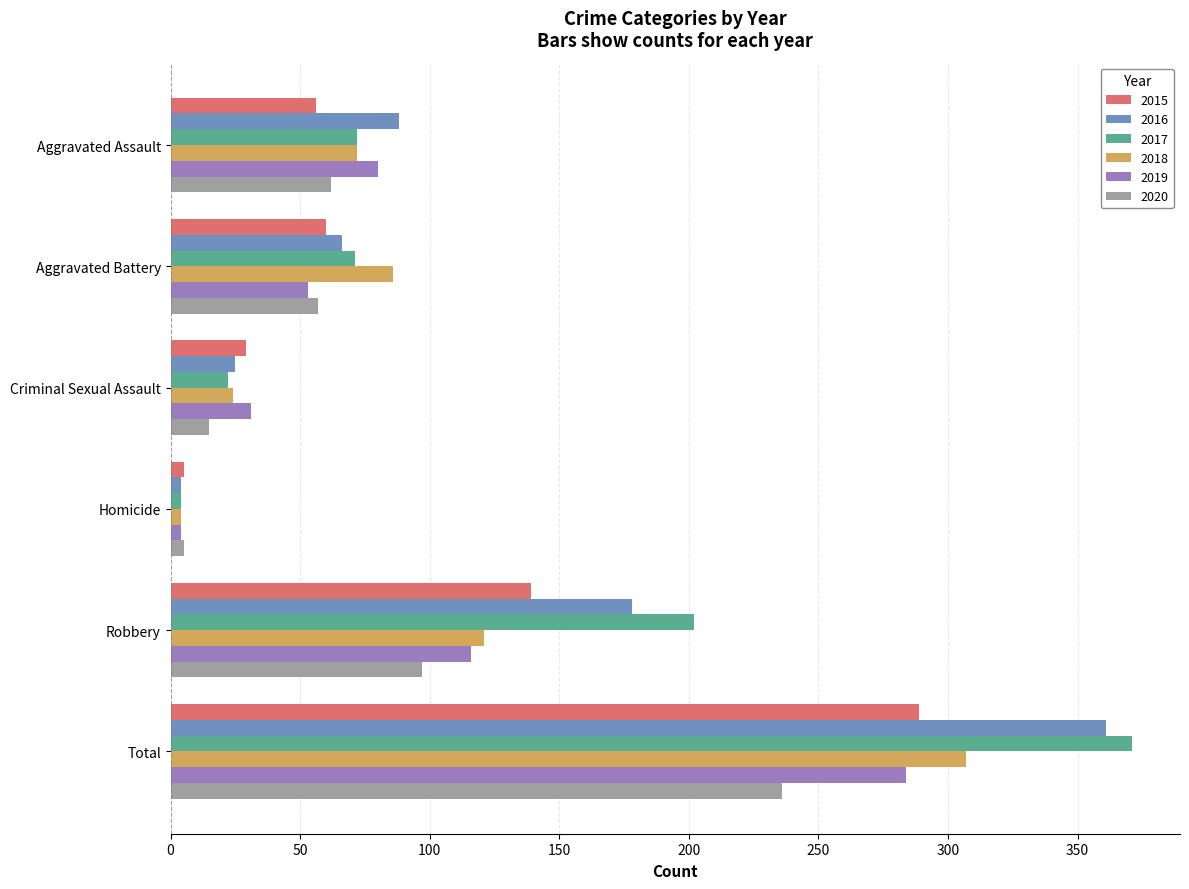

Which category has the highest value in the 2017 series?

Total